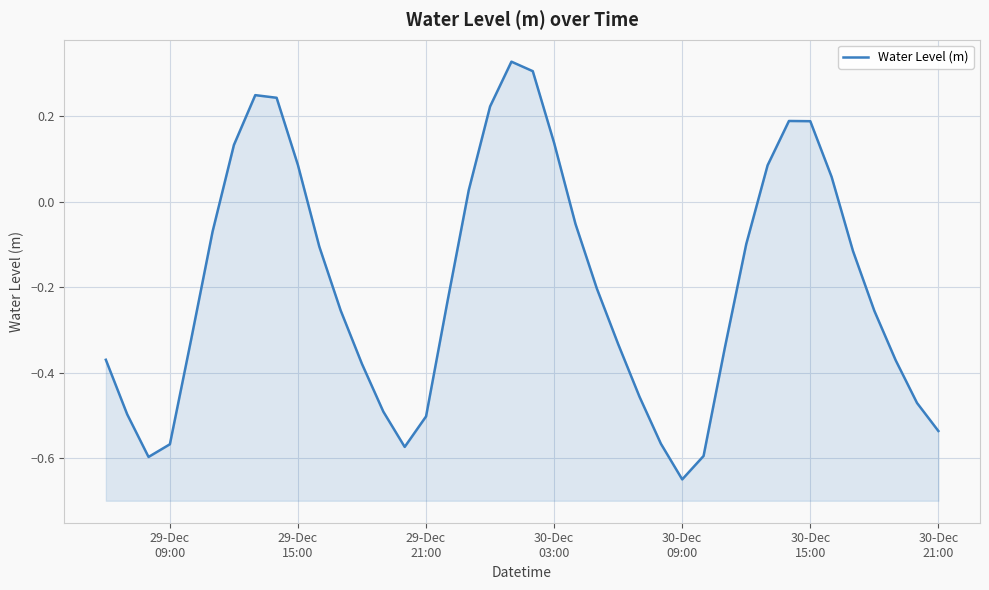

Reading right to left, extract all data points from this chart.

-0.5	-0.5	-0.4	-0.3	-0.1	0.1	0.2	0.2	0.1	-0.1	-0.3	-0.6	-0.6	-0.6	-0.5	-0.3	-0.2	-0.1	0.1	0.3	0.3	0.2	0.0	-0.2	-0.5	-0.6	-0.5	-0.4	-0.3	-0.1	0.1	0.2	0.2	0.1	-0.1	-0.3	-0.6	-0.6	-0.5	-0.4